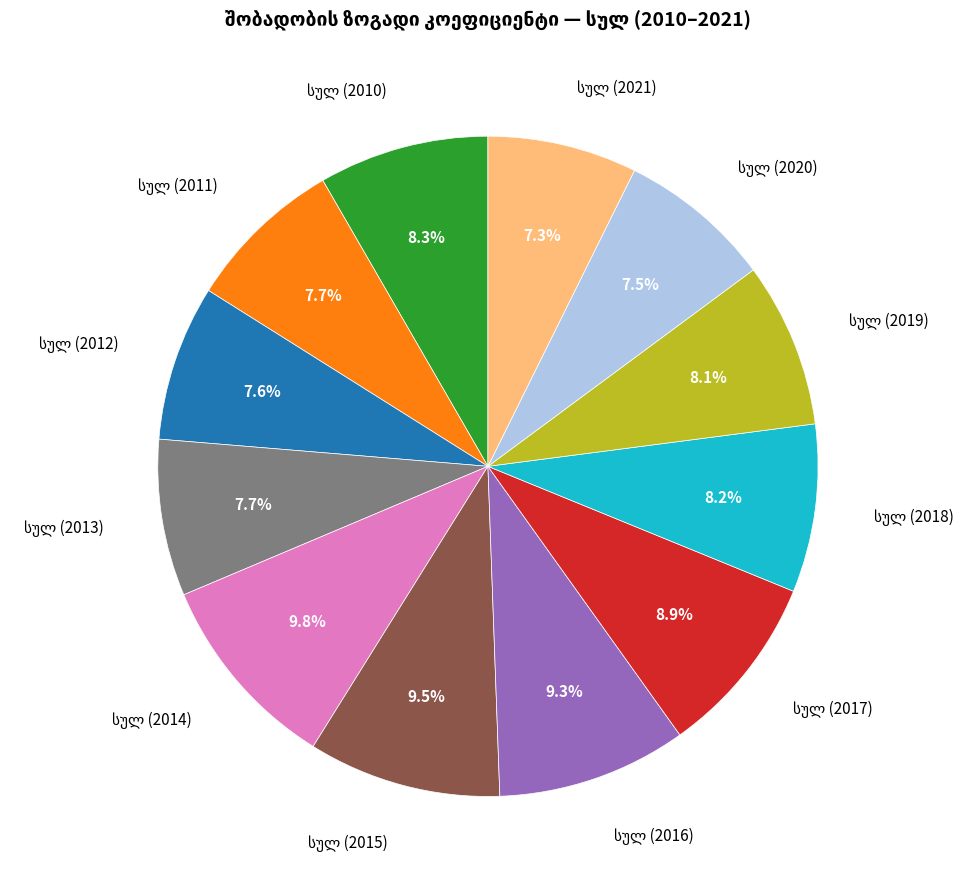

Is there any slice that represents more than half of the pie?

No